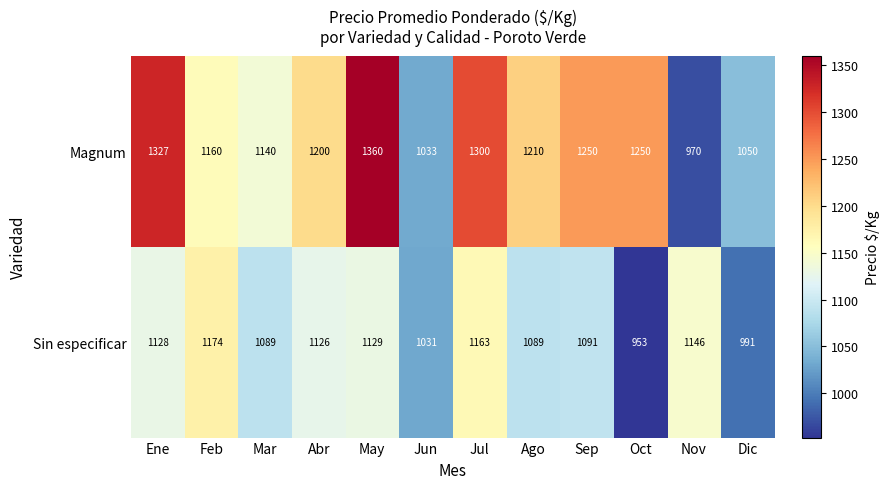

How many values in the Sin especificar series are below 1126?

6